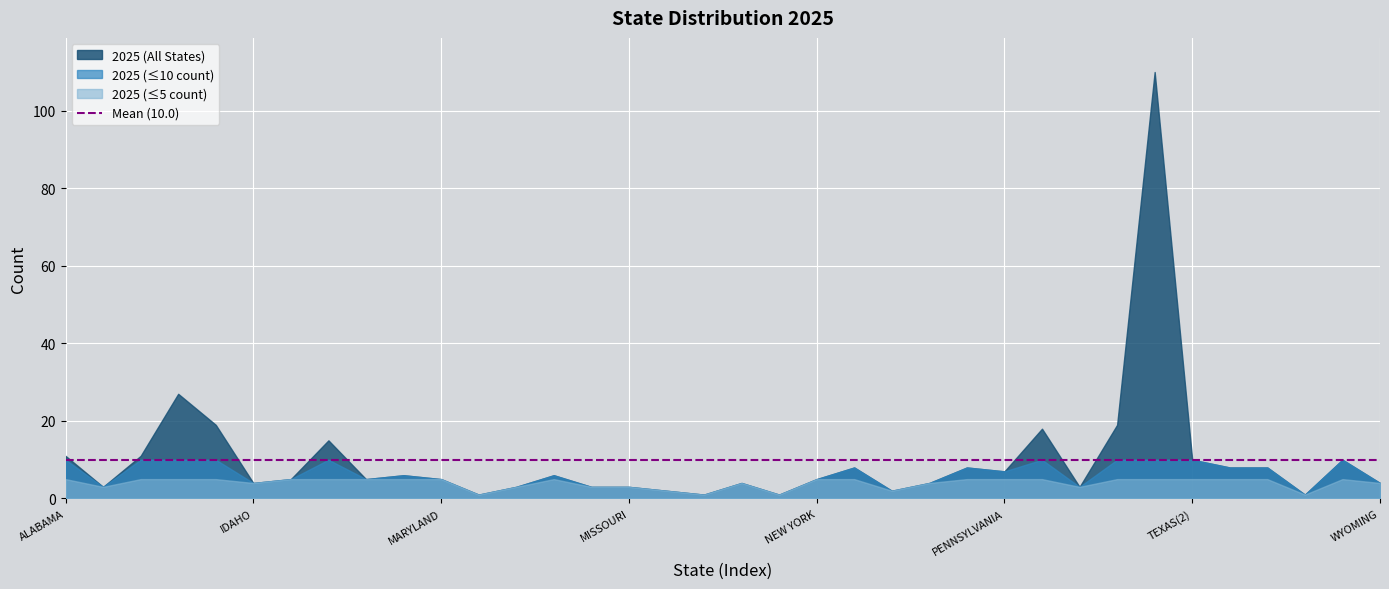

What is the difference between the highest and lowest values at ALABAMA?

6